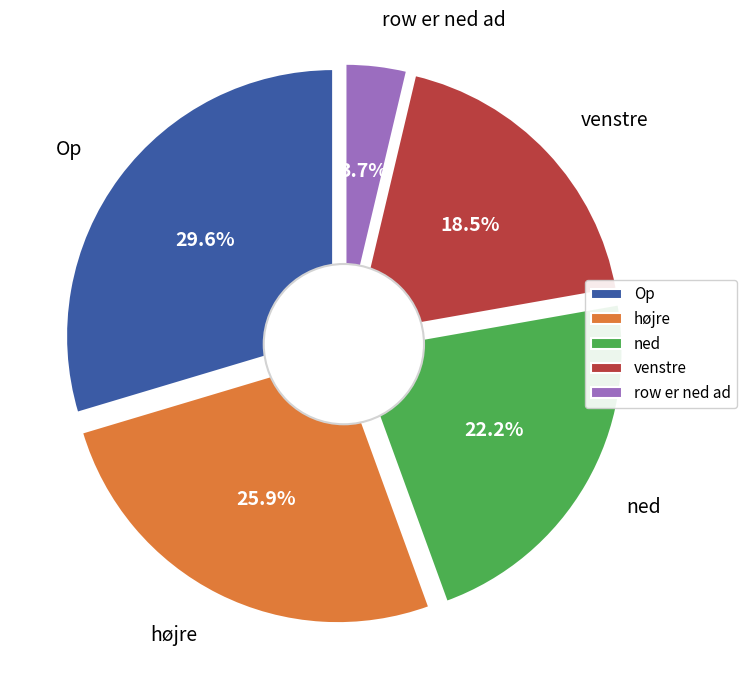

To the nearest percent, what is the combined percentage of Op and ned?

52%